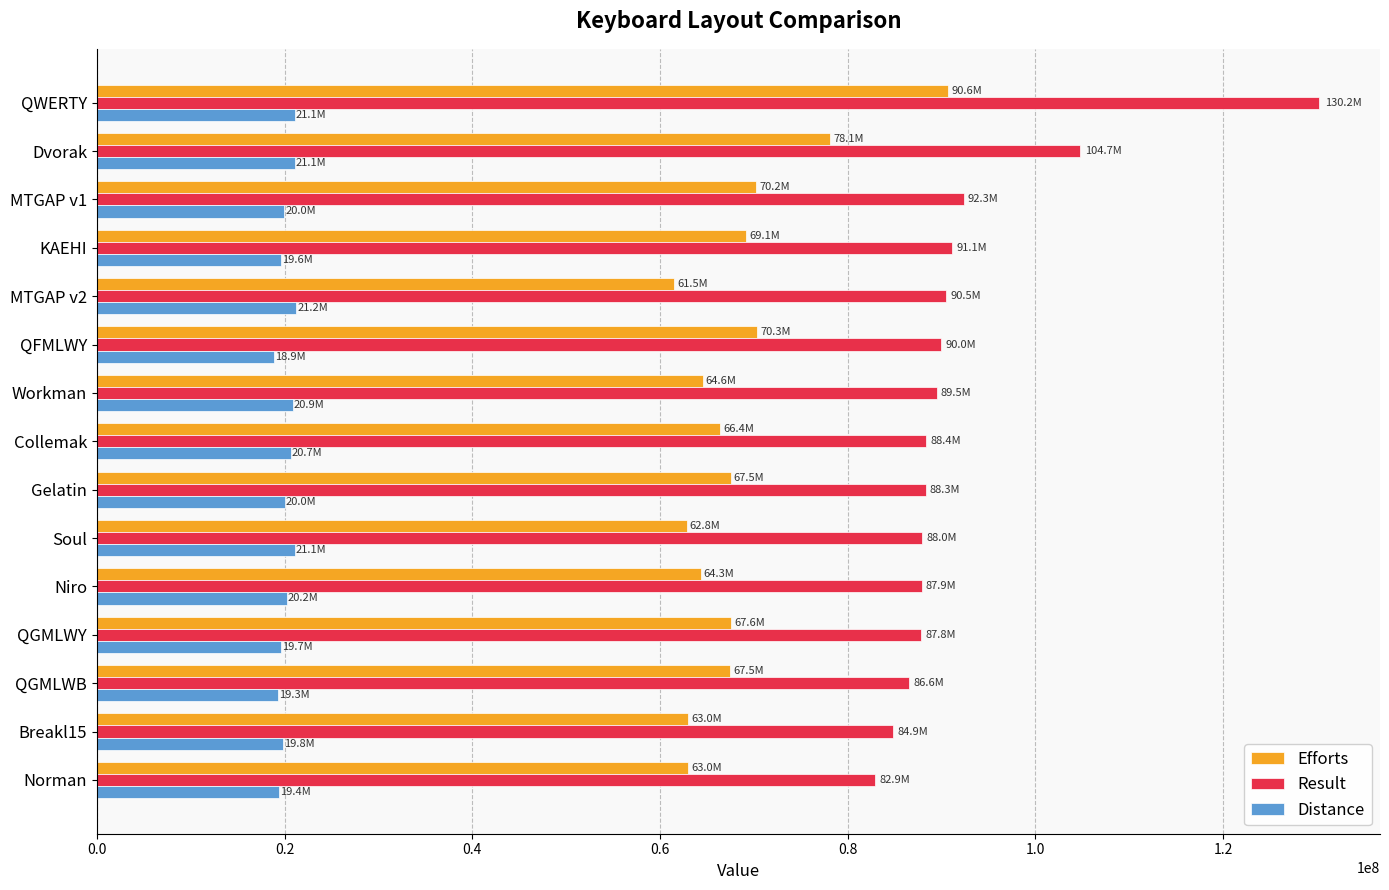

At how many categories does at least one series exceed 33476072?

15